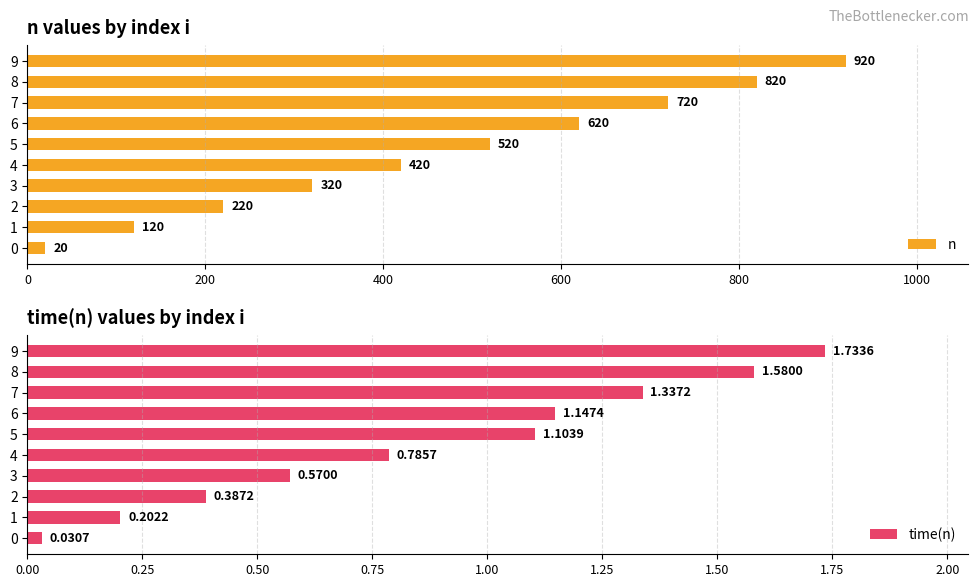

Reading left to right, transcribe all the data shown in this chart.

n: 20.0	120.0	220.0	320.0	420.0	520.0	620.0	720.0	820.0	920.0
time(n): 0.0	0.2	0.4	0.6	0.8	1.1	1.1	1.3	1.6	1.7